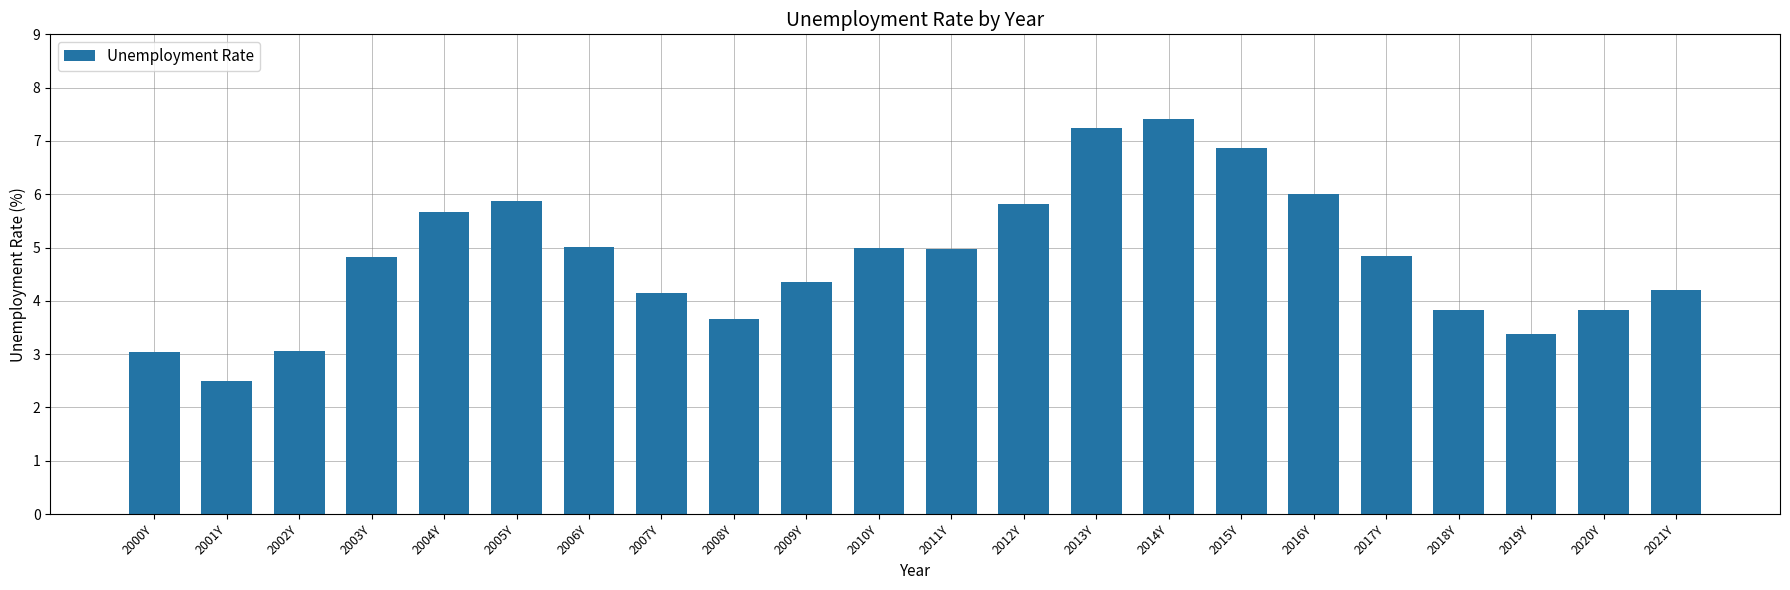

At which category does the chart reach its minimum across all series?

2001Y